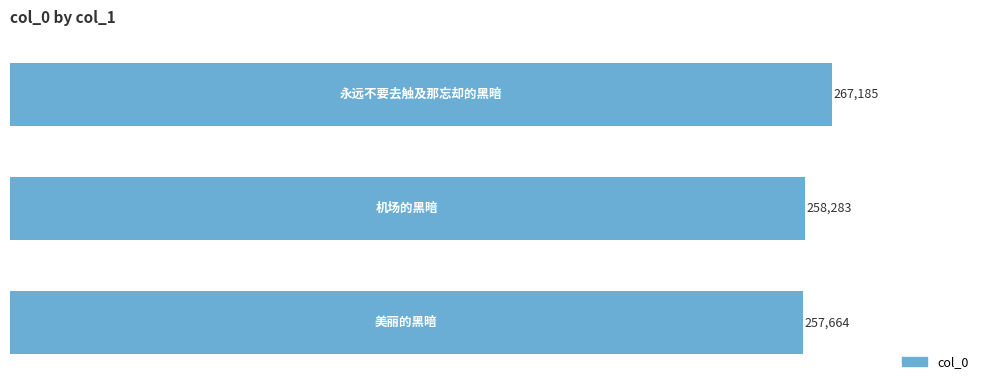

What is the maximum value shown in the chart?

267185